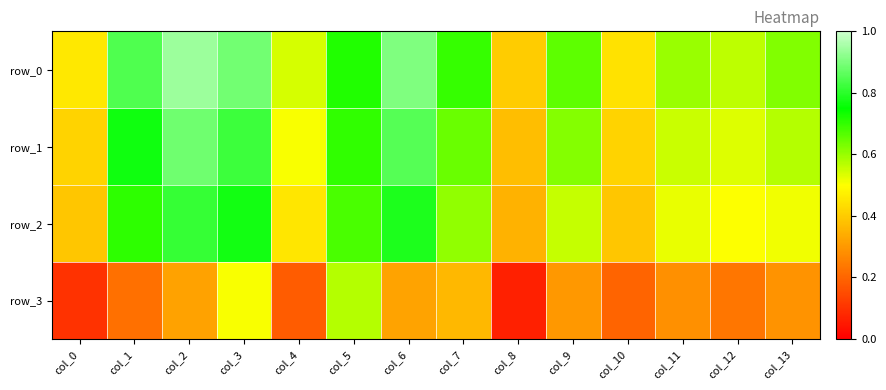

What is the average value of the row_3 series?

0.3